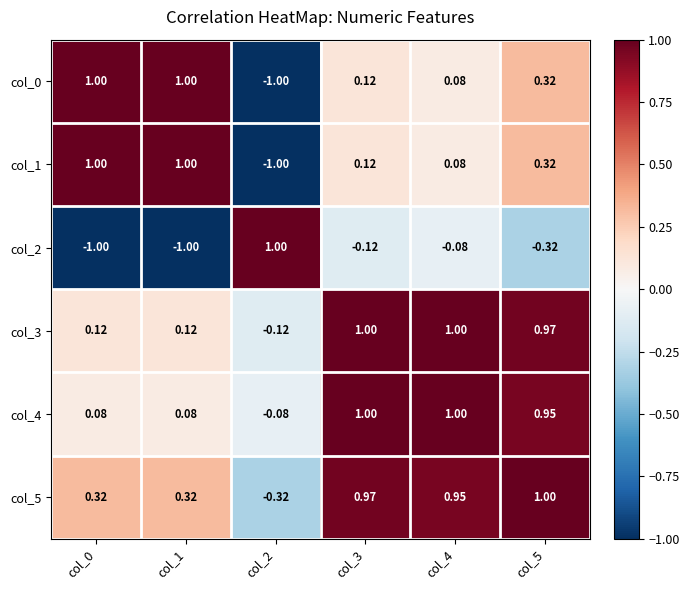

Count the number of data series in this chart.

6